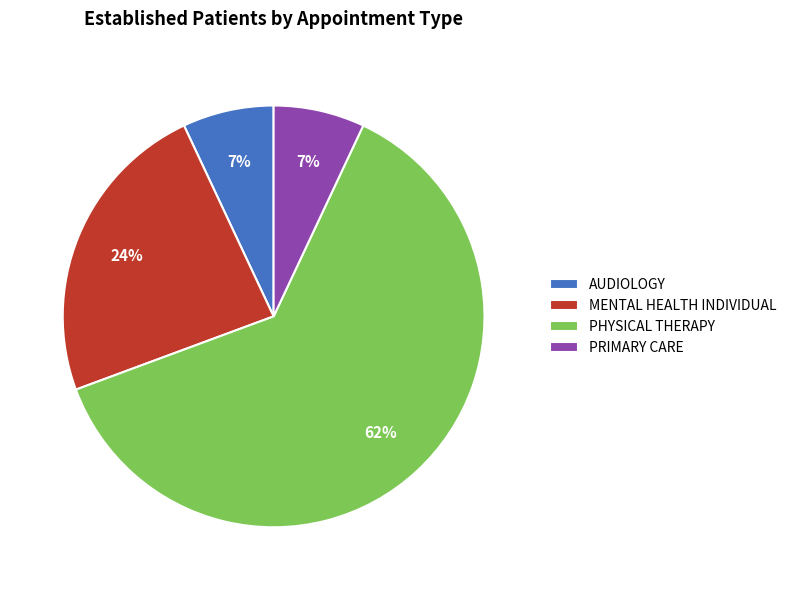

Is the sum of MENTAL HEALTH INDIVIDUAL and PRIMARY CARE greater than half?

No